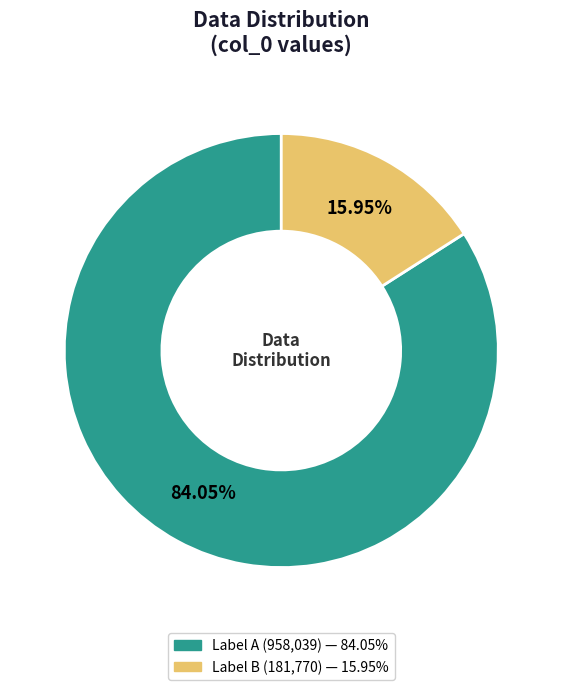

Does any single category account for the majority?

Yes